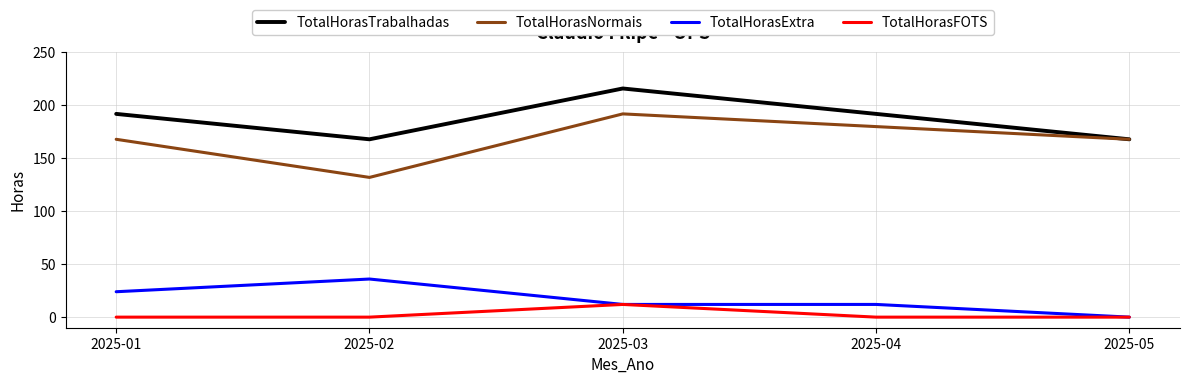

List the series in order of their peak value, highest first.

TotalHorasTrabalhadas, TotalHorasNormais, TotalHorasExtra, TotalHorasFOTS